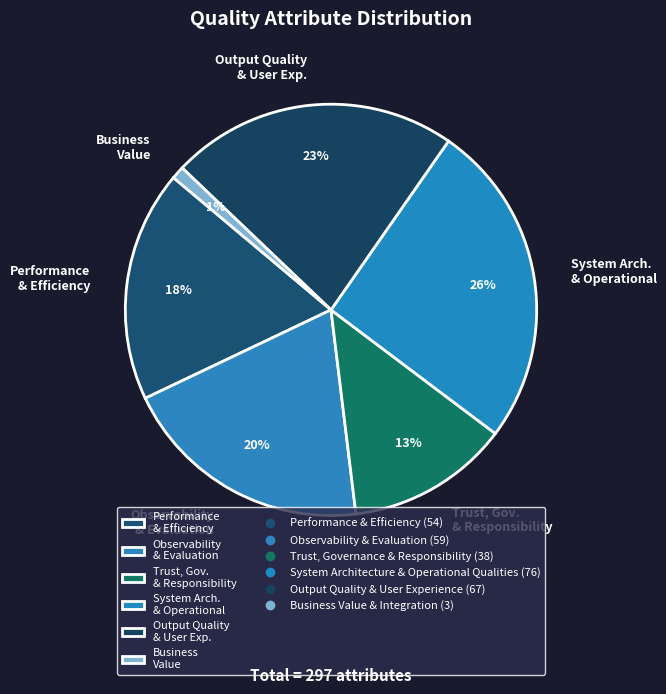

To the nearest percent, what is the average slice percentage?

17%